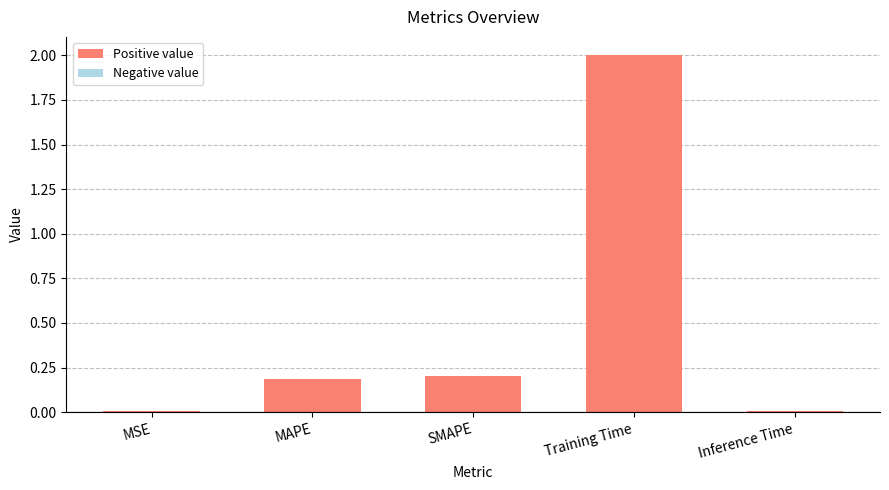

Between Training Time and SMAPE, which is larger?

Training Time